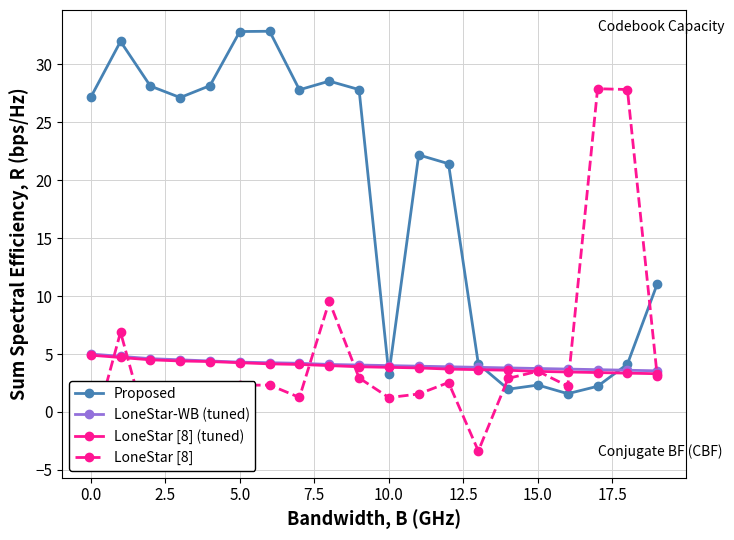

Reading left to right, extract all data points from this chart.

Proposed: 27.1	32.0	28.1	27.1	28.2	32.8	32.9	27.8	28.5	27.8	3.3	22.2	21.4	4.1	2.0	2.3	1.6	2.2	4.1	11.0
LoneStar-WB (tuned): 5.0	4.8	4.6	4.5	4.4	4.3	4.2	4.2	4.1	4.0	4.0	4.0	3.9	3.9	3.8	3.8	3.7	3.6	3.6	3.5
LoneStar [8] (tuned): 4.9	4.7	4.5	4.4	4.3	4.2	4.2	4.1	4.0	3.9	3.9	3.8	3.7	3.6	3.6	3.5	3.5	3.4	3.4	3.3
LoneStar [8]: -2.5	6.9	-2.5	-3.8	1.2	2.3	2.3	1.3	9.6	2.9	1.2	1.6	2.5	-3.4	2.9	3.5	2.2	27.9	27.8	3.1